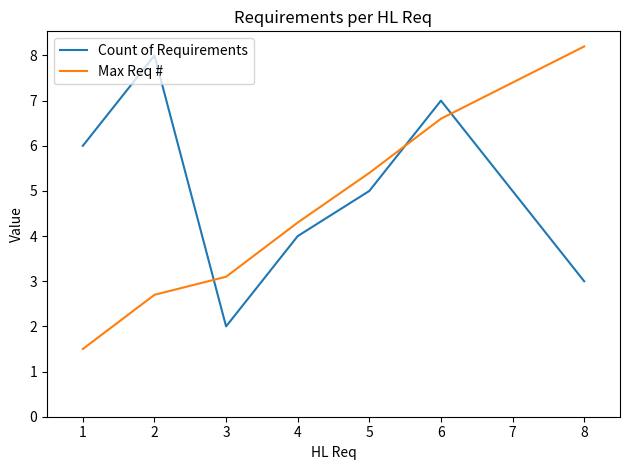

Count the Count of Requirements values in the range 4 to 7.

5